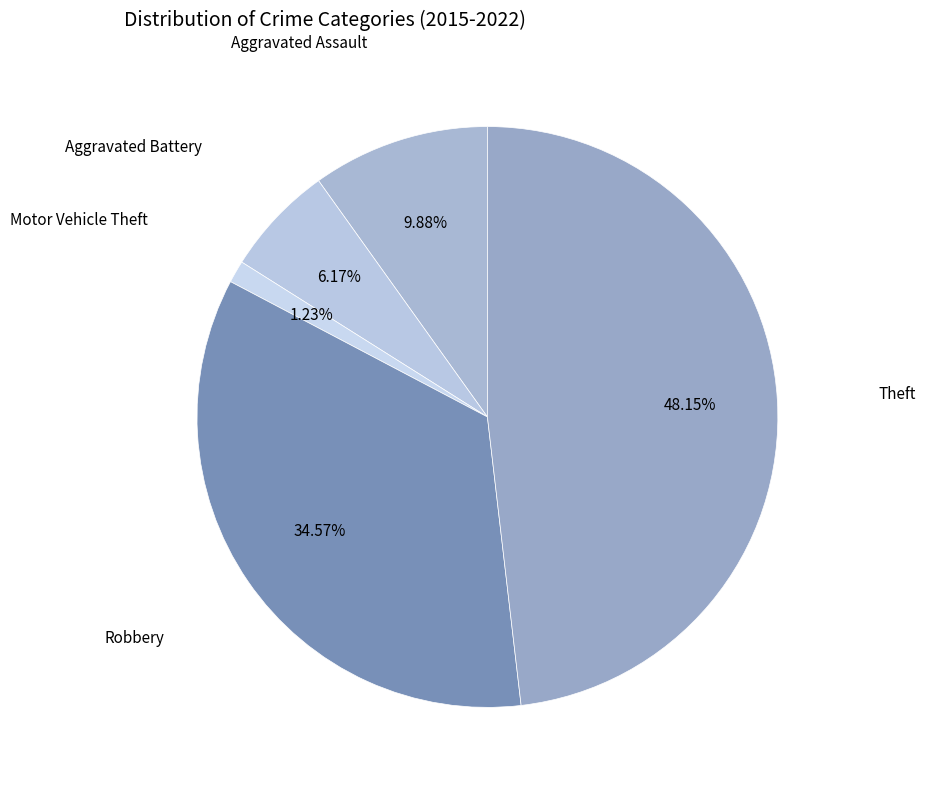

Rank the categories by value from highest to lowest.

Theft, Robbery, Aggravated Assault, Aggravated Battery, Motor Vehicle Theft